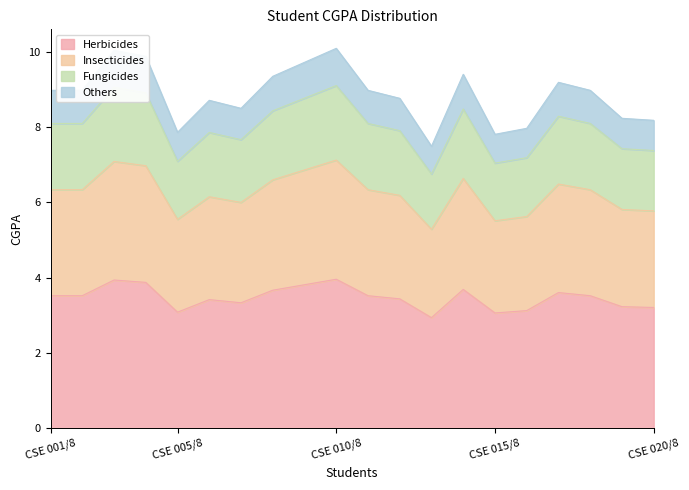

What is the difference between the second highest and second lowest values in the Herbicides series?

0.9